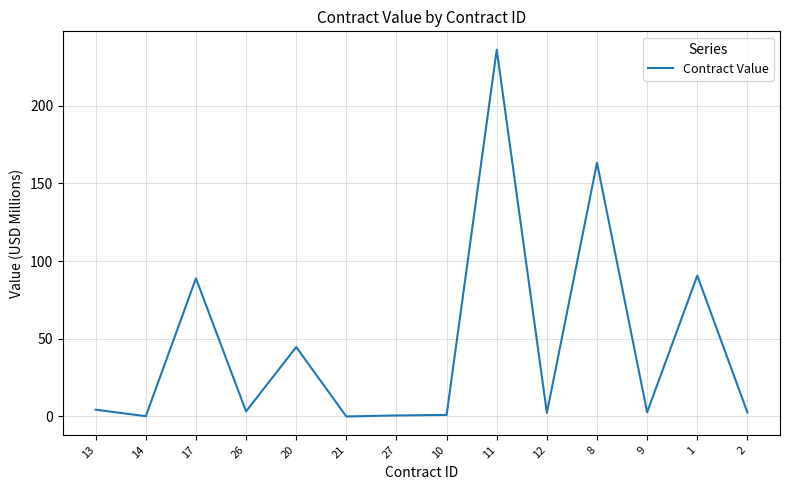

The value at 20 is 44.7. True or false?

True